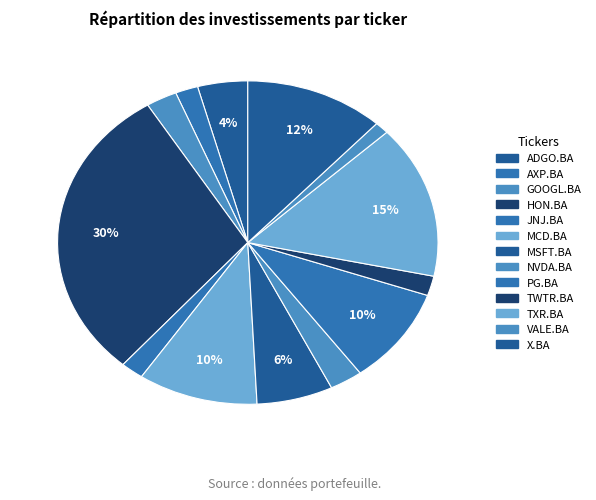

Combined, what portion of the pie is TWTR.BA and HON.BA?

31.7%